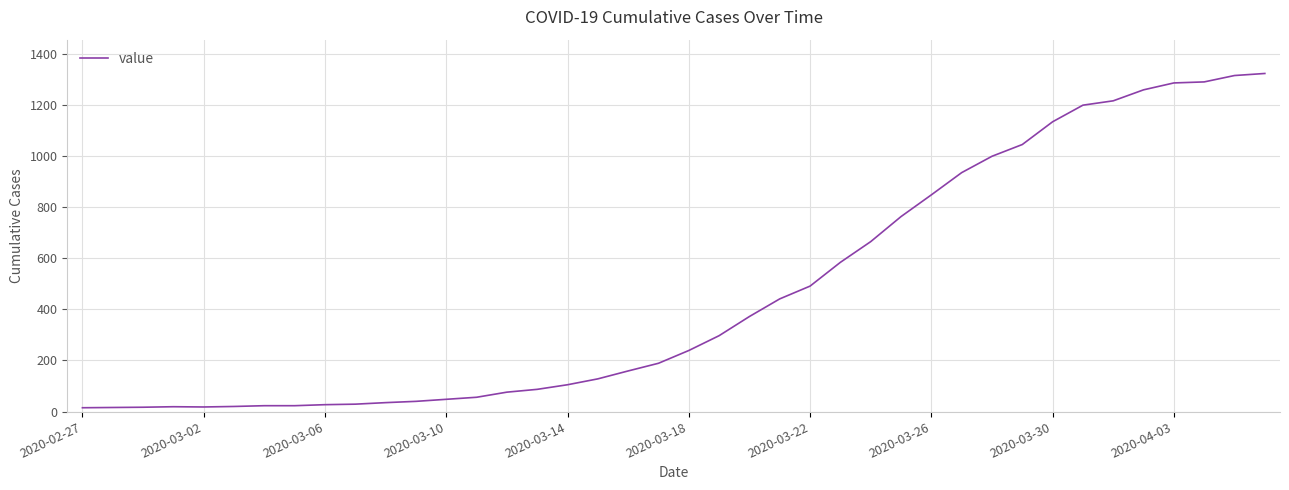

What is the smallest value displayed?

15